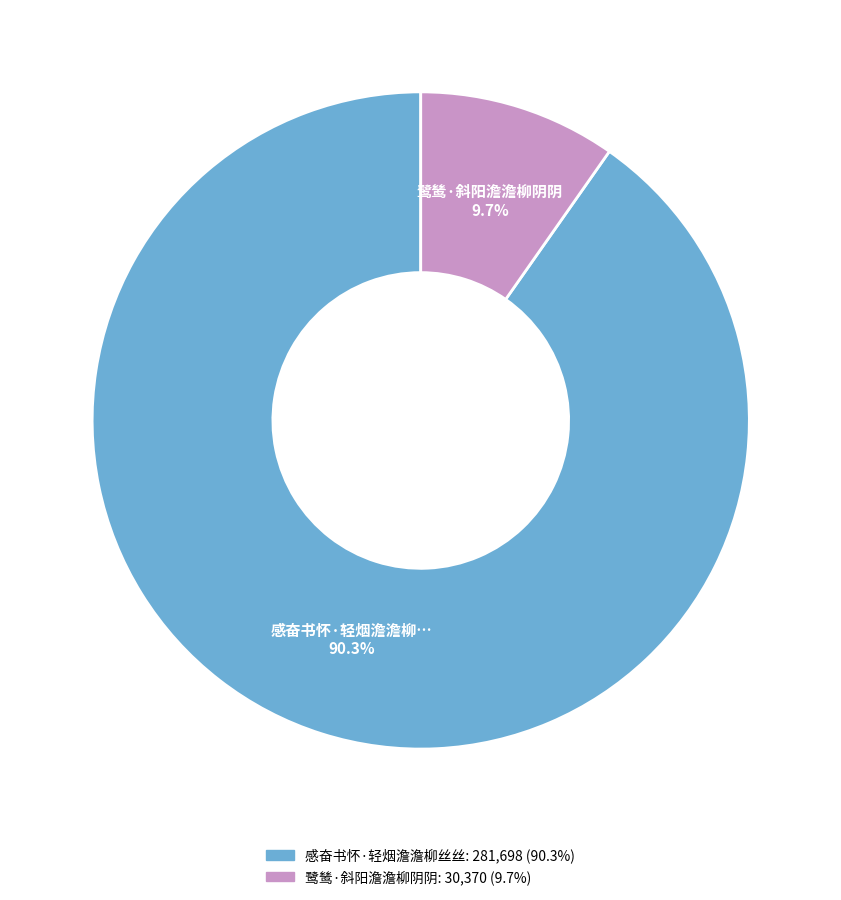

Does 鹭鸶·斜阳澹澹柳阴阴 represent more than half of the total?

No